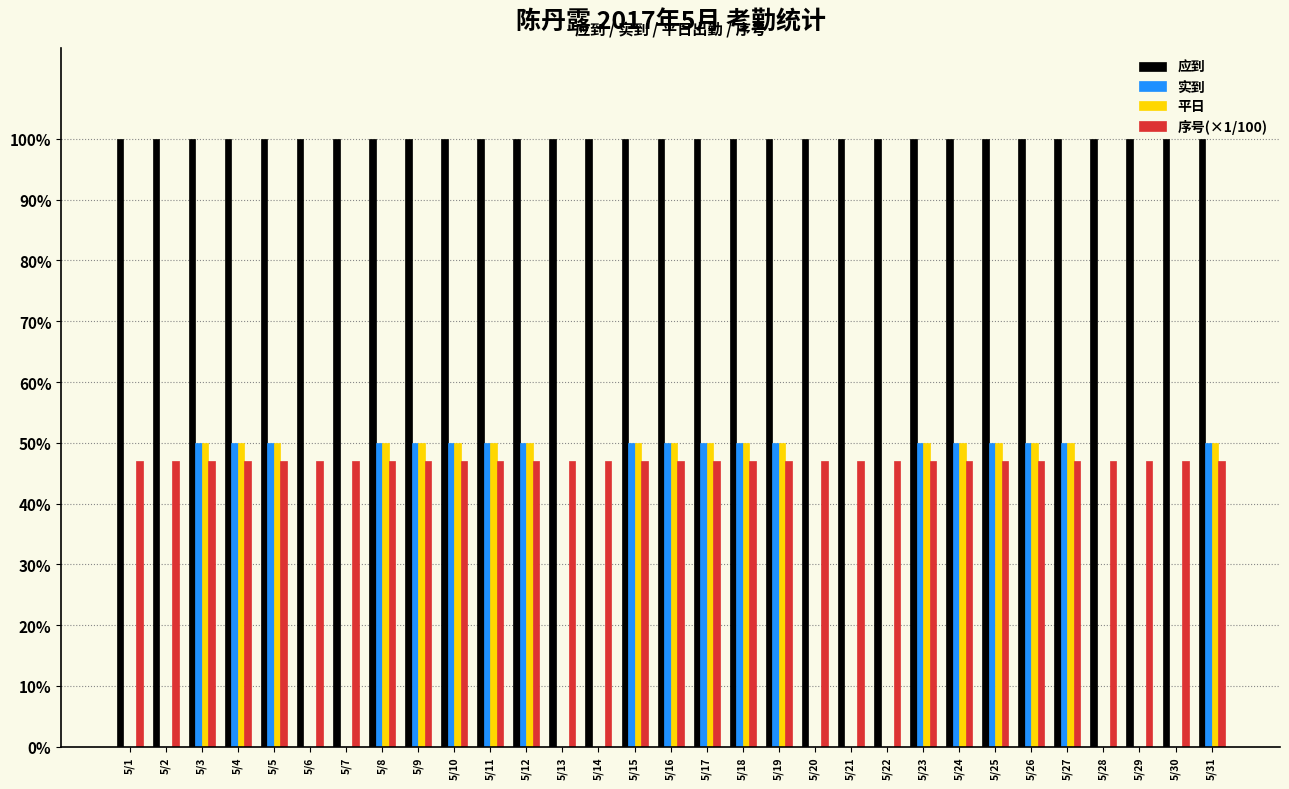

At how many categories does at least one series exceed 0?

31